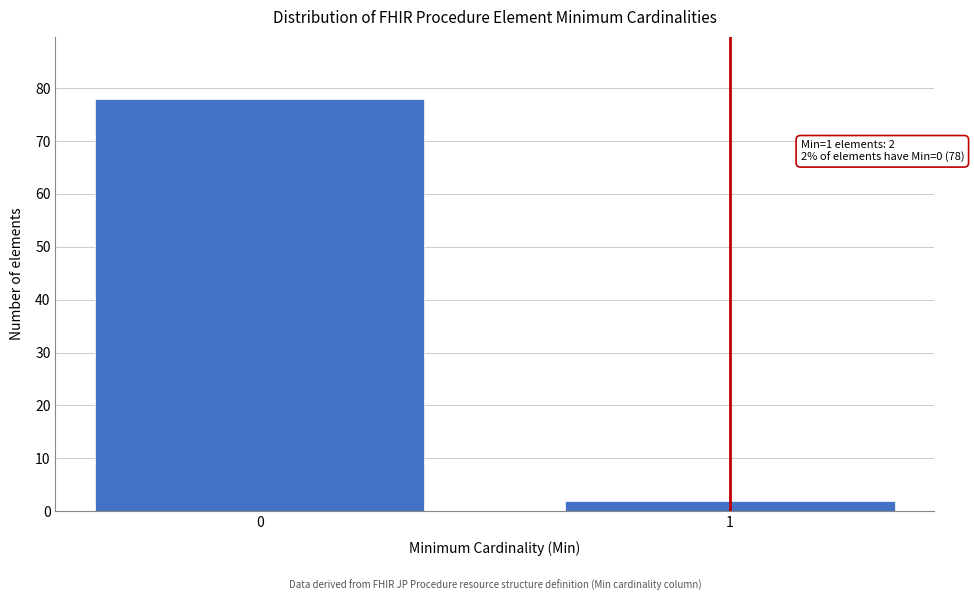

Reading left to right, what are all the values shown in this chart?

0=78	1=2